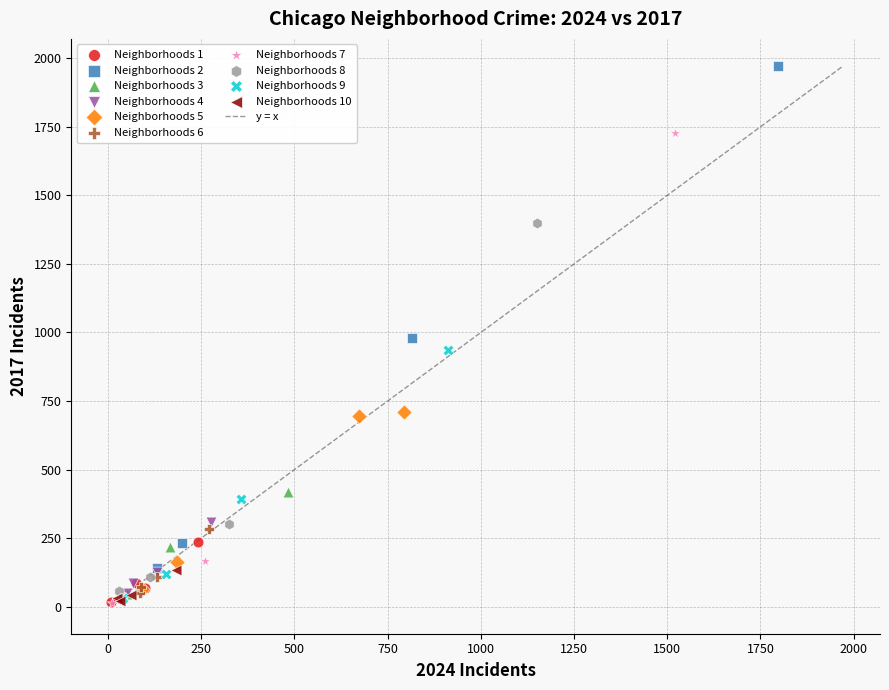

Which series contains the highest Y value?

Neighborhoods 2